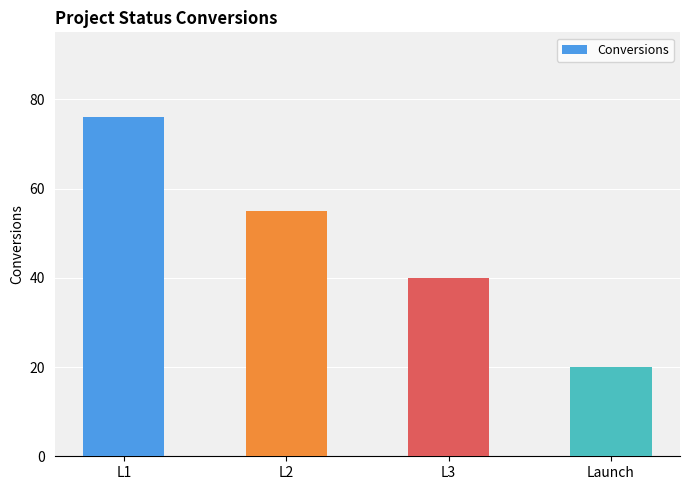

Reading right to left, transcribe all the data shown in this chart.

Launch=20	L3=40	L2=55	L1=76